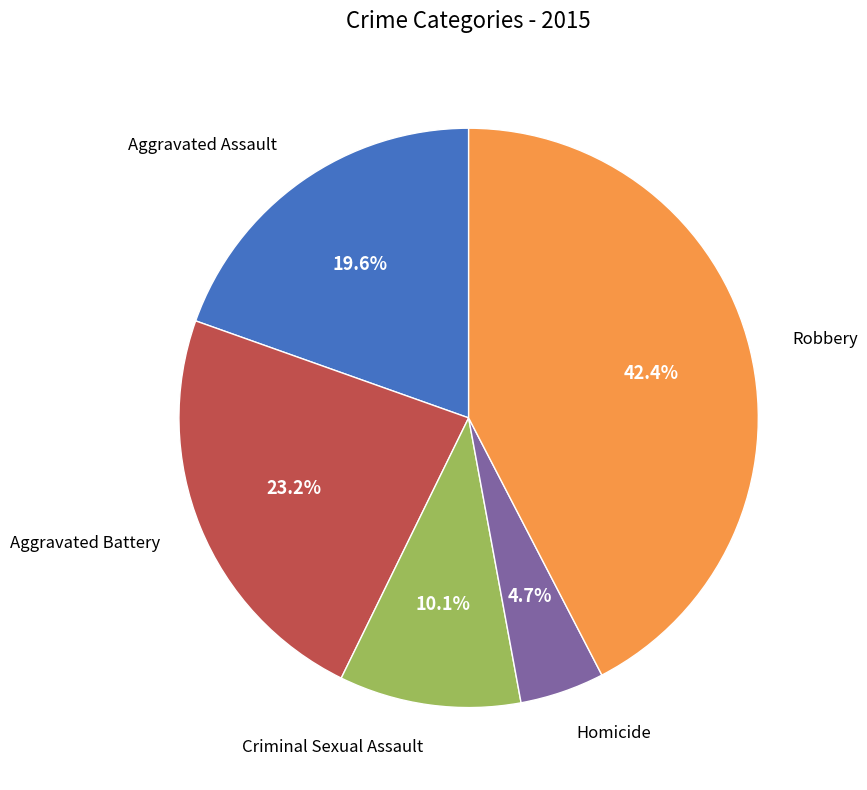

How many slices are in this pie chart?

5